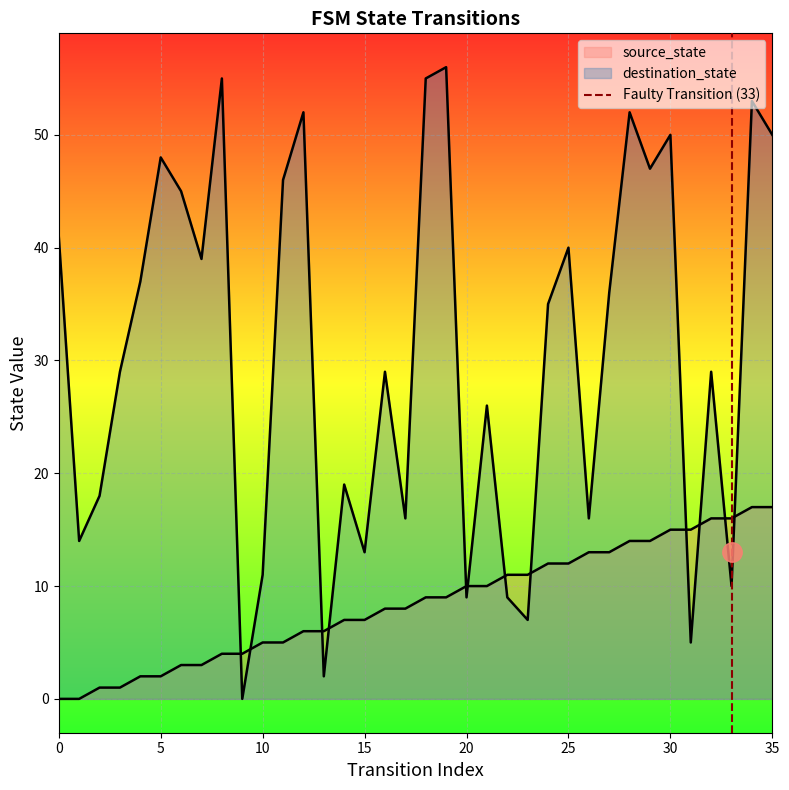

The value at 0 is -1. True or false?

False